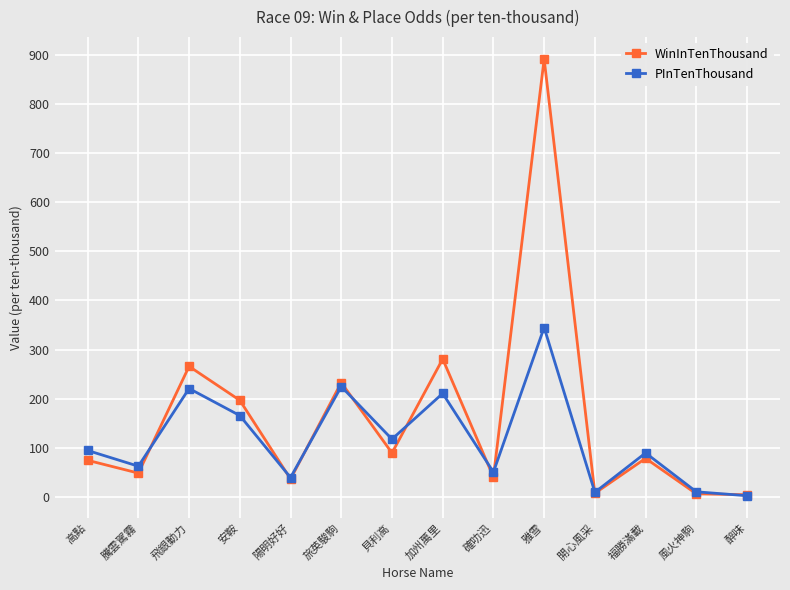

How many interior local peaks does the PInTenThousand series have?

5